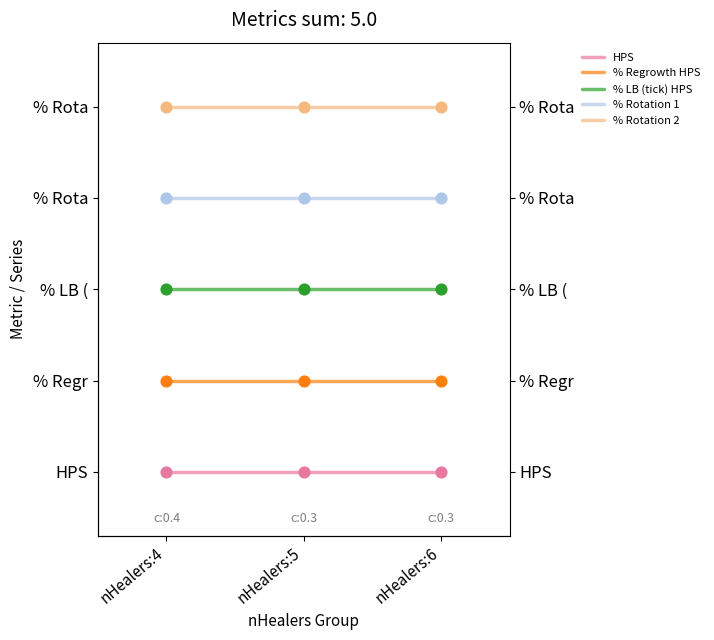

Which series reaches the maximum Y coordinate?

% Rotation 2